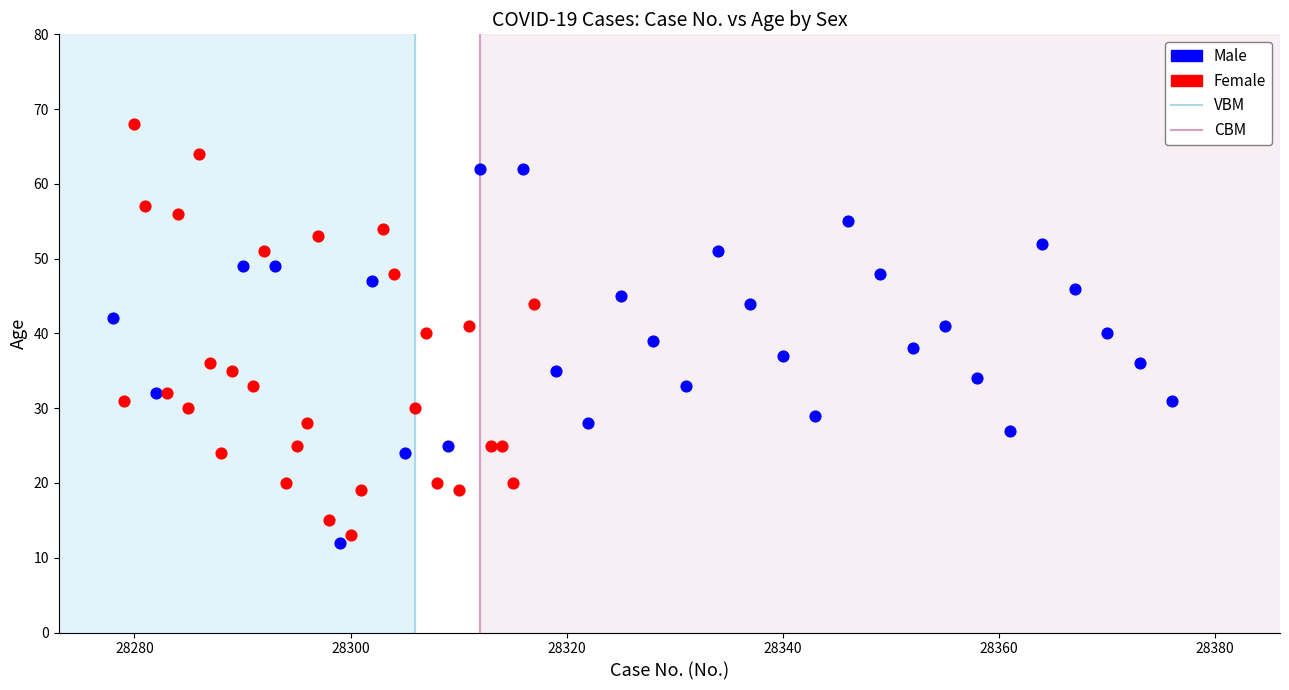

Which series contains the highest Y value?

Female